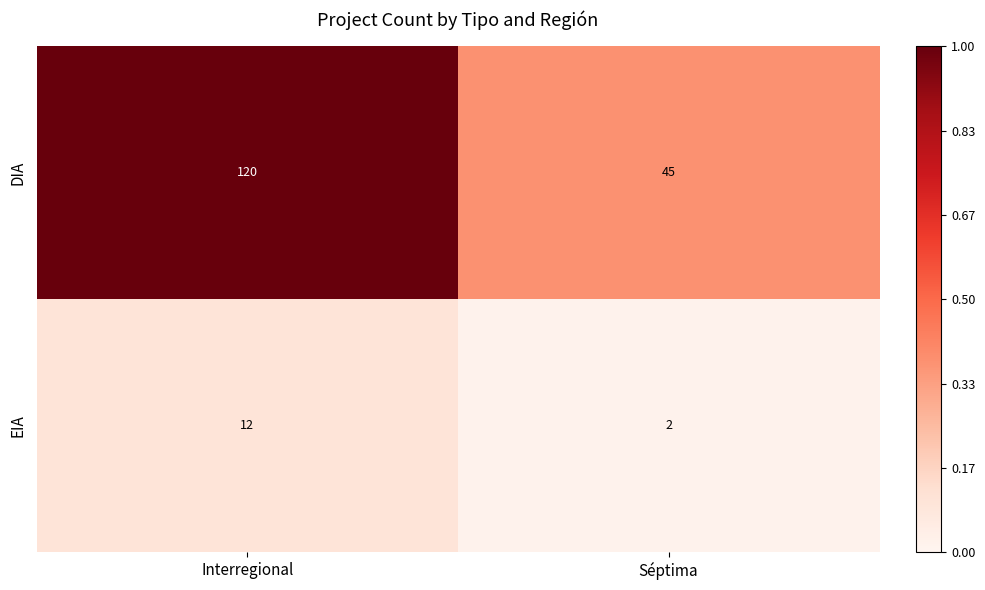

Reading left to right, extract all data points from this chart.

DIA: Interregional=120	Séptima=45
EIA: Interregional=12	Séptima=2